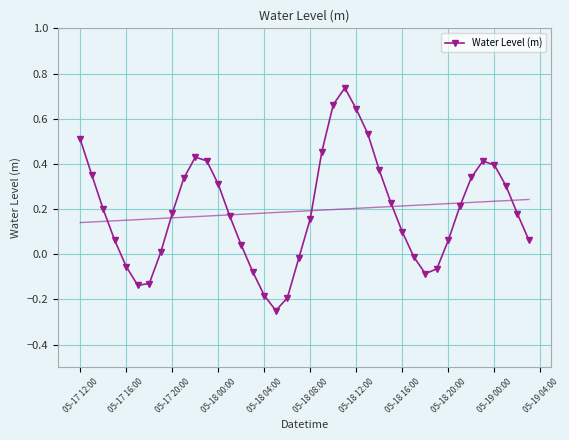

How many values are below zero?

11